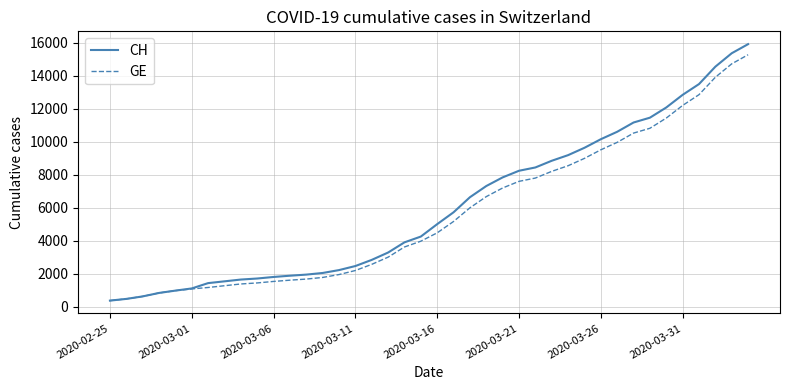

Which series has the widest spread of values?

CH